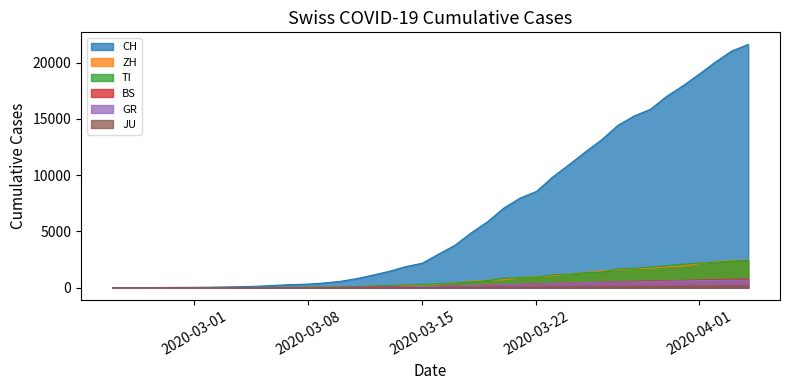

What position from the right is 2020-03-07?

29